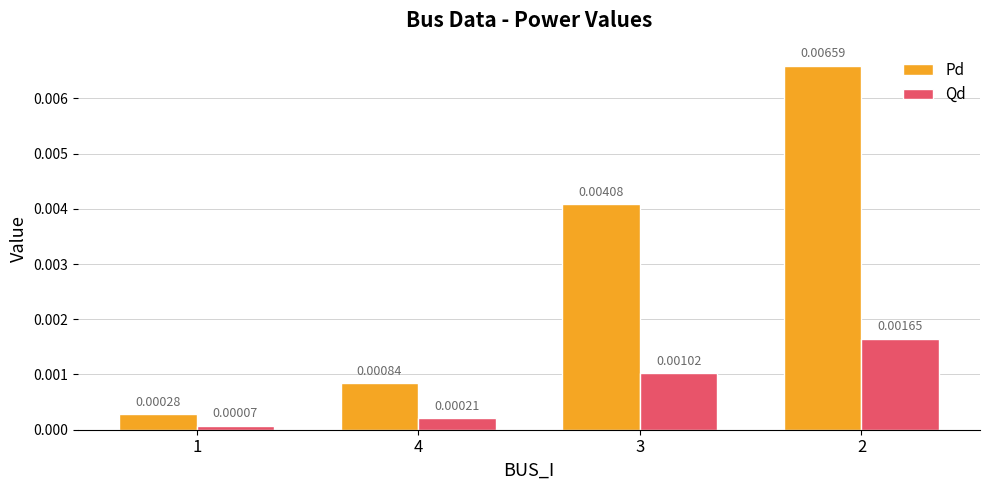

Rank the categories by Pd value from highest to lowest.

2, 3, 4, 1